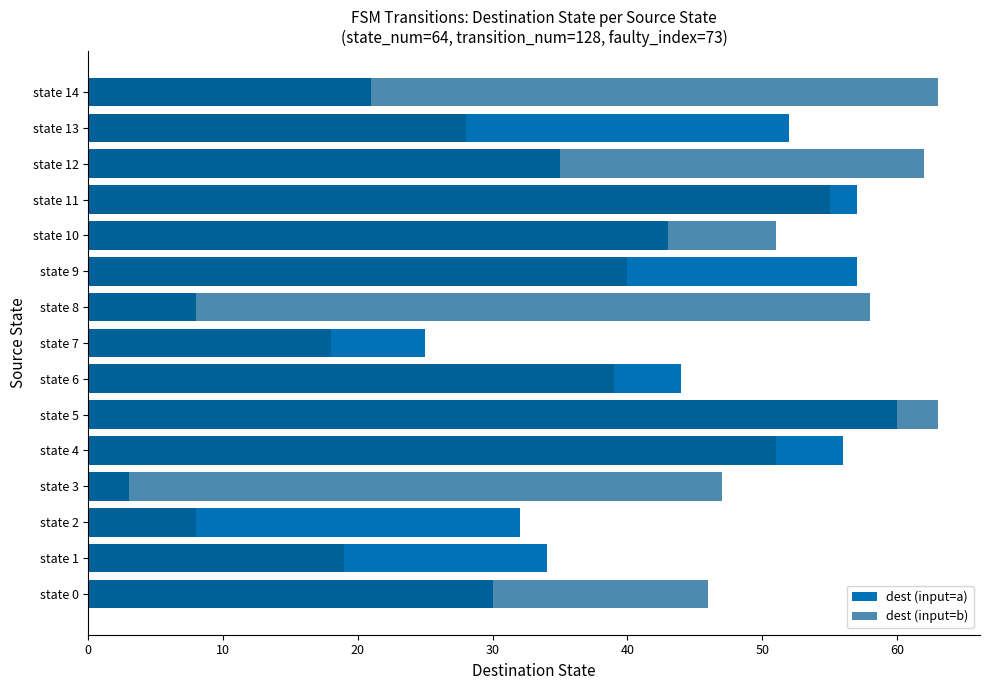

Rank the series by their average value, from highest to lowest.

dest (input=b), dest (input=a)